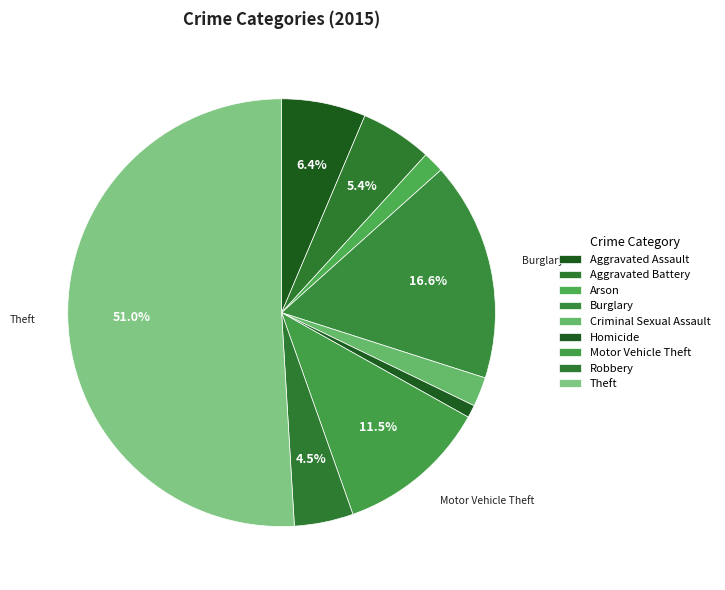

How many segments does this pie chart have?

9